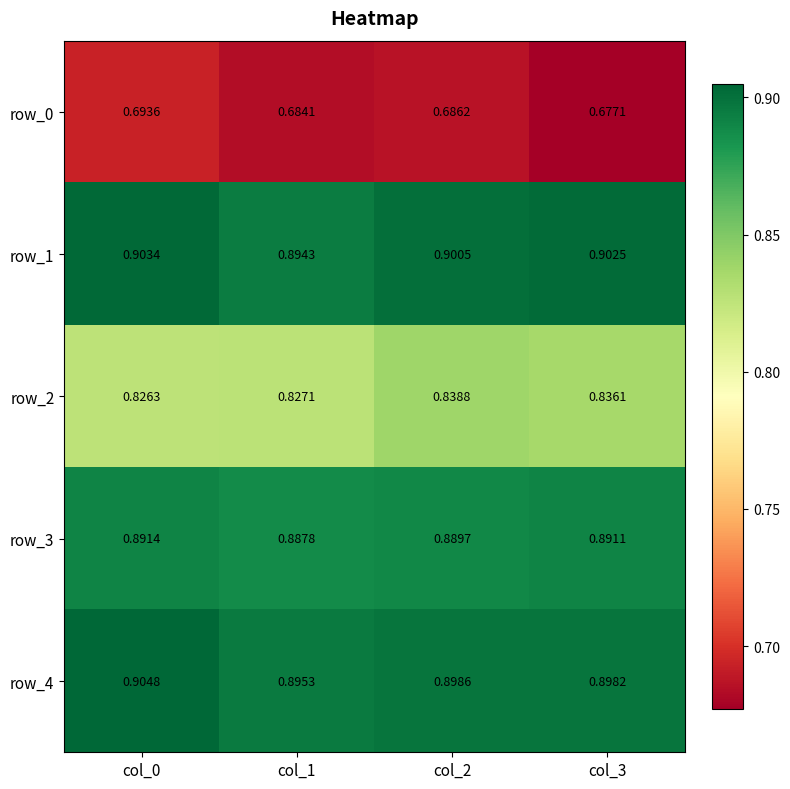

How many distinct data groups are displayed?

5